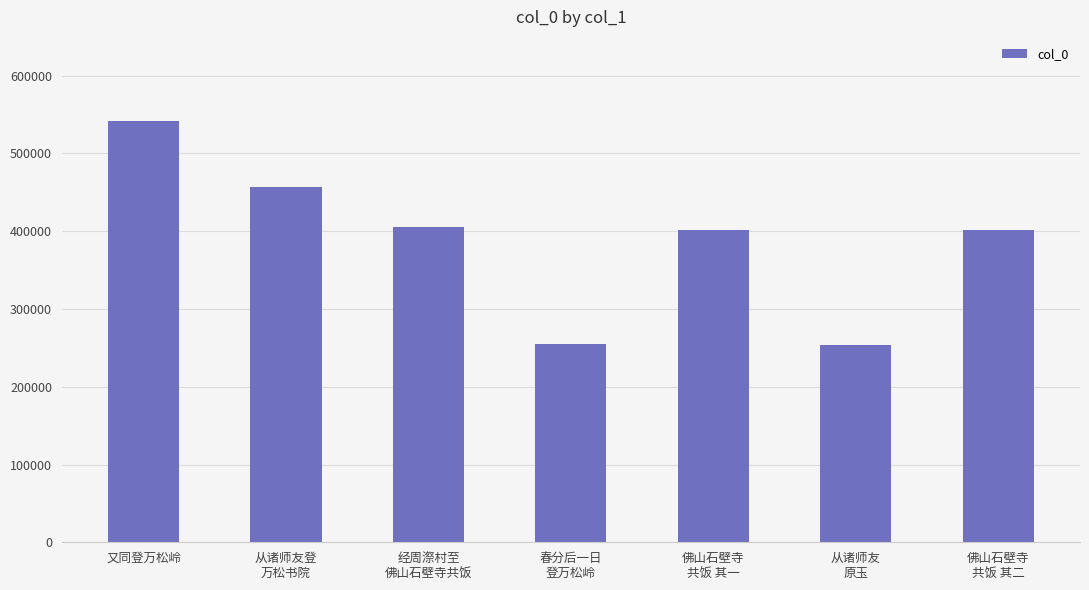

Which category has the highest value across all series?

又同登万松岭